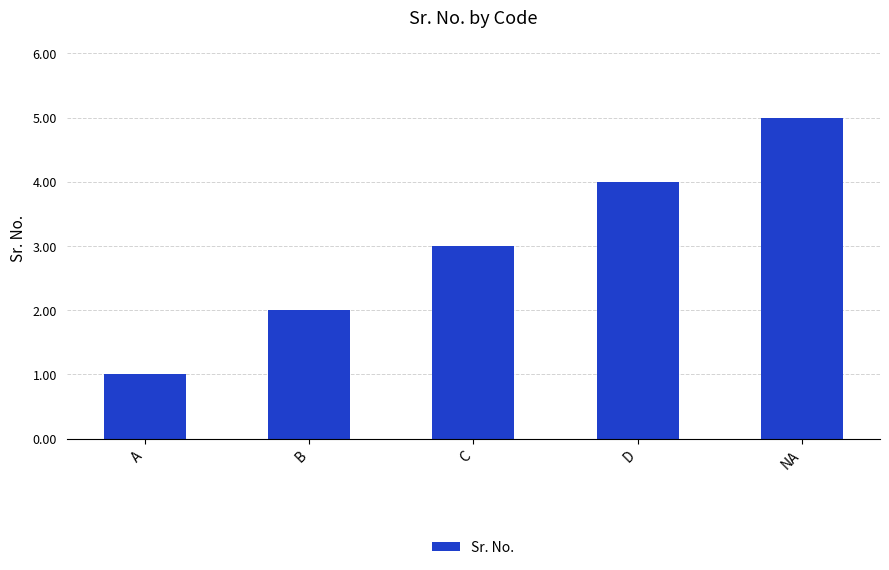

Does the chart contain stacked bars?

No